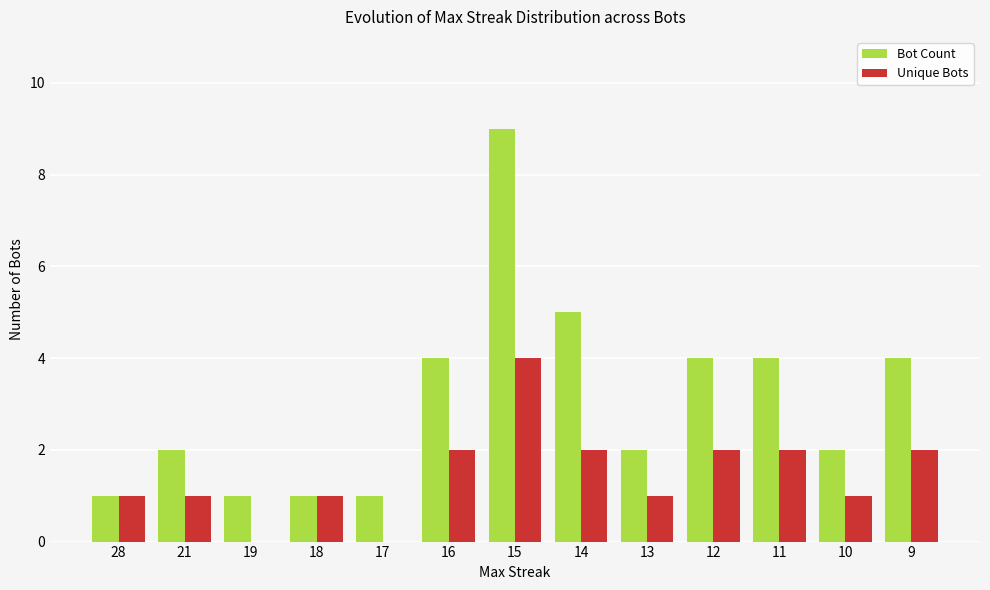

The value of Bot Count at 11 is 5. True or false?

False